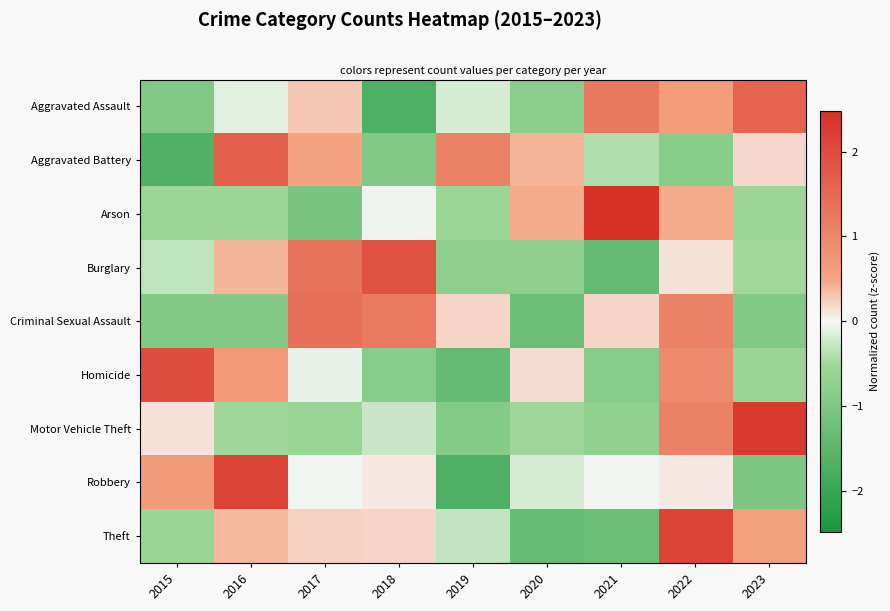

Between 2018 and 2021, which series saw the biggest shift?

Burglary